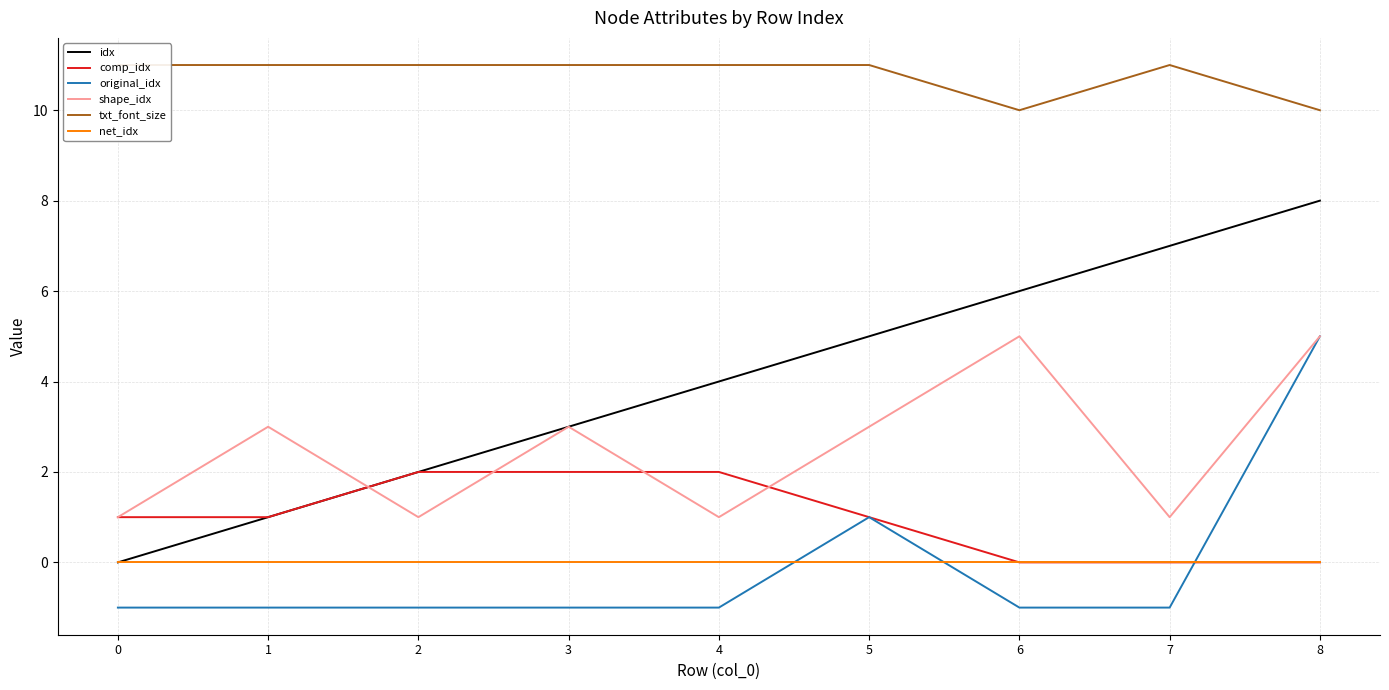

At how many categories does at least one series exceed 8?

9